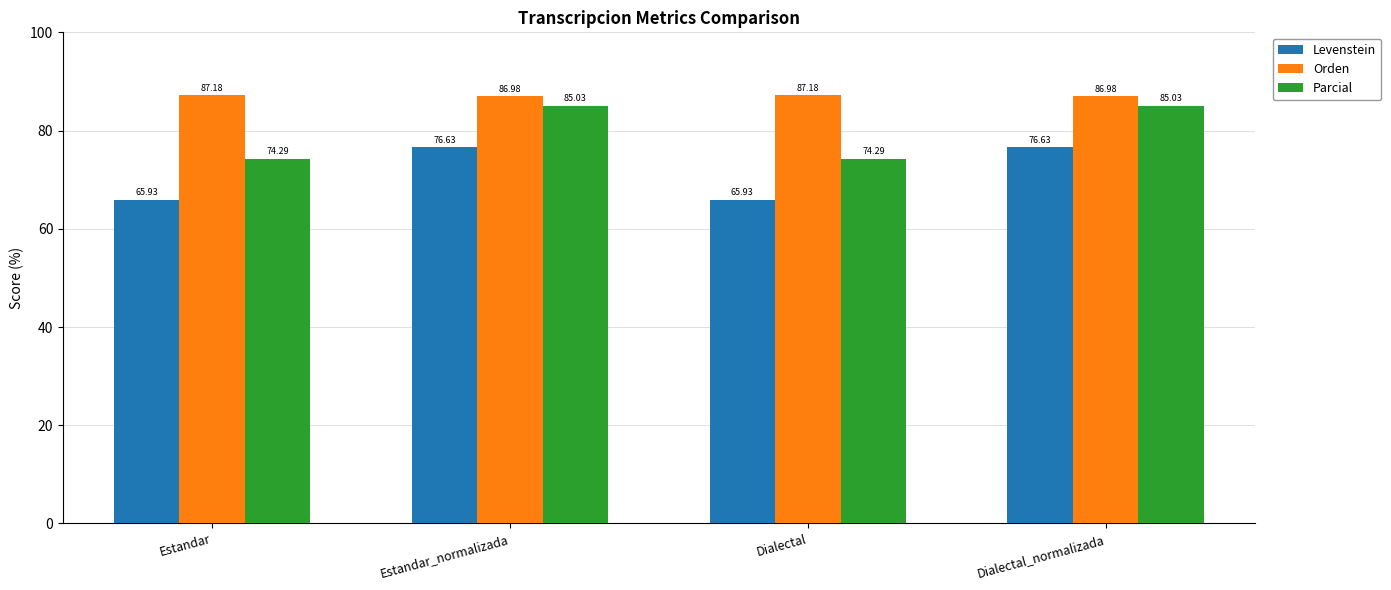

What is the sum of all Levenstein values?

285.1